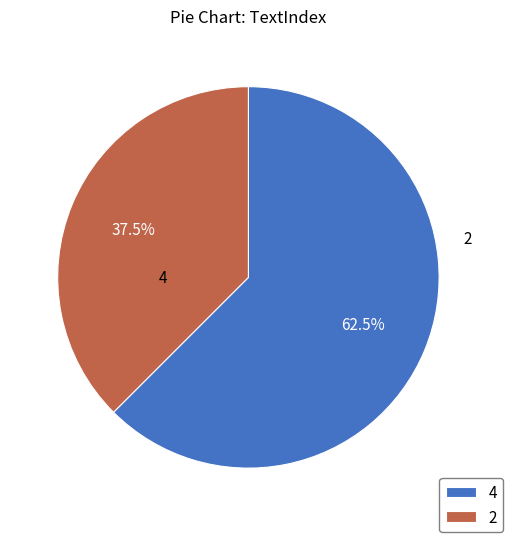

Which slice is the smallest?

2